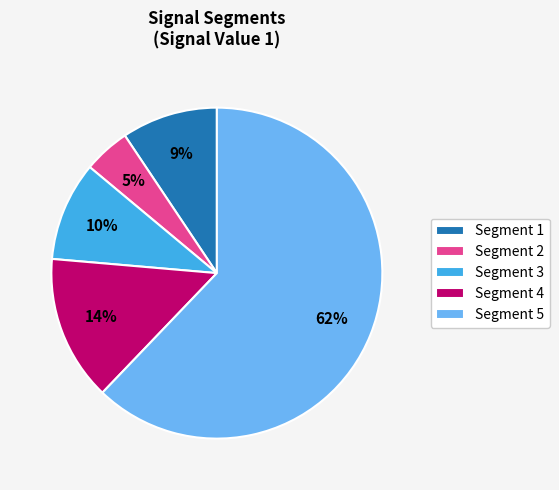

Which slice is the smallest?

Segment 2